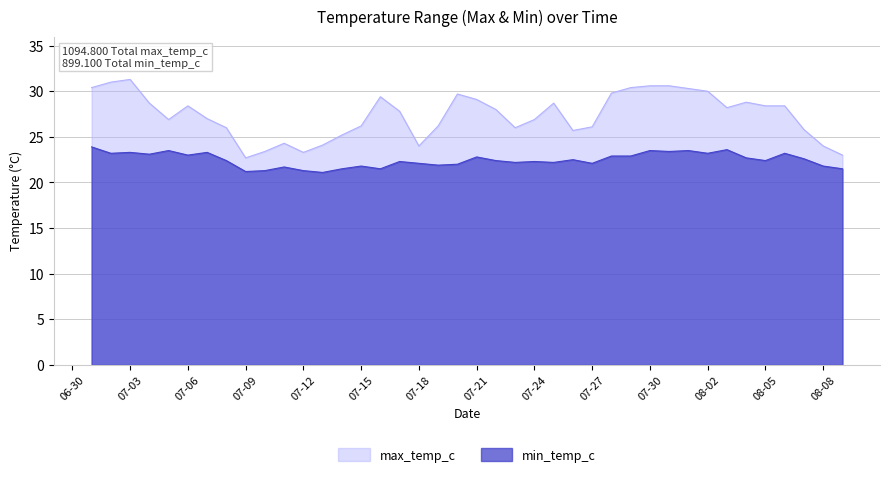

What is the difference between the min_temp_c values at 2022-07-14 and 2022-07-02?

1.7